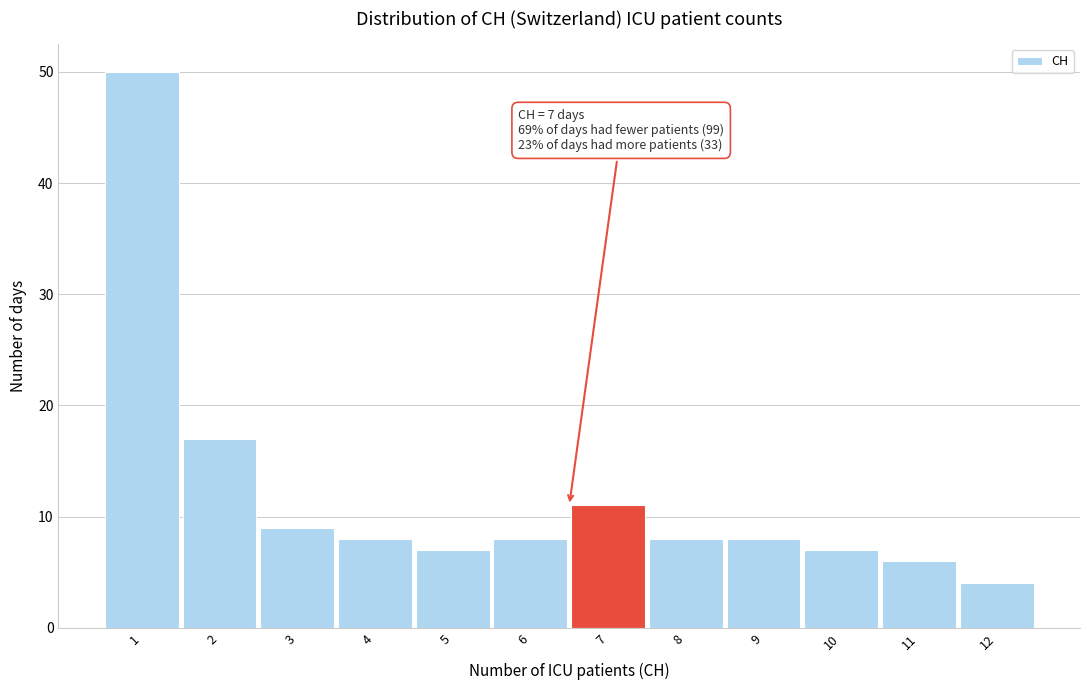

Reading left to right, list all the values displayed in this chart.

50	17	9	8	7	8	11	8	8	7	6	4